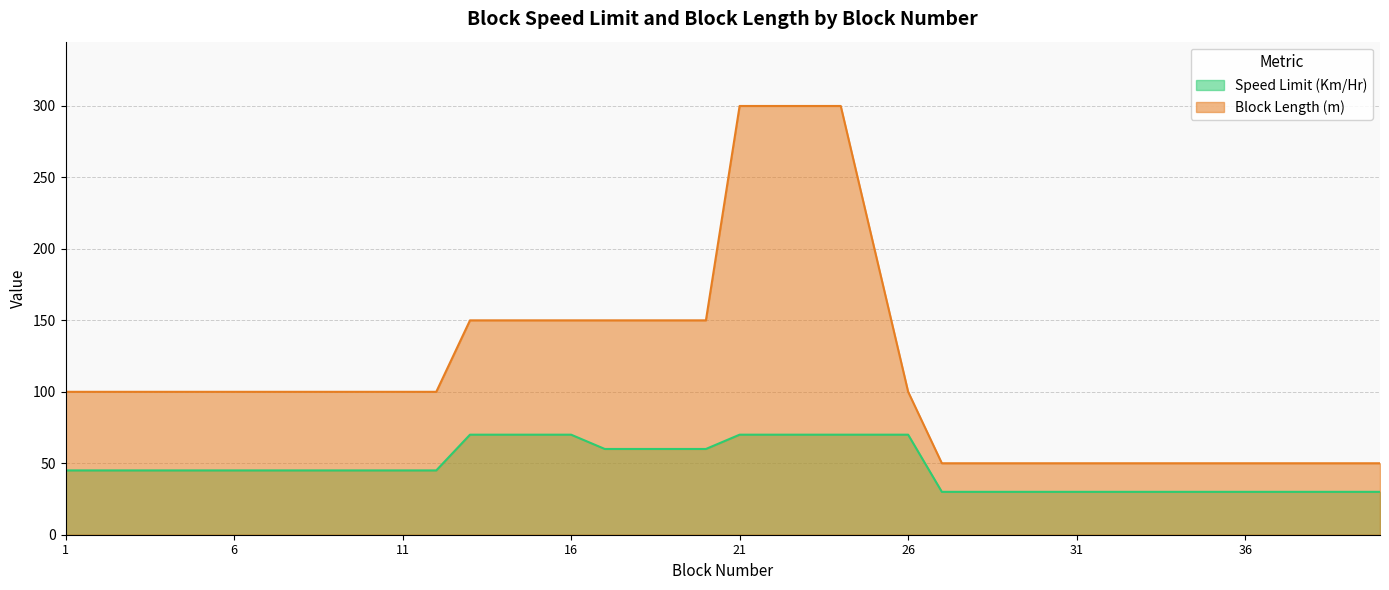

True or false: Speed Limit (Km/Hr) has a value of 70 at 26.

True